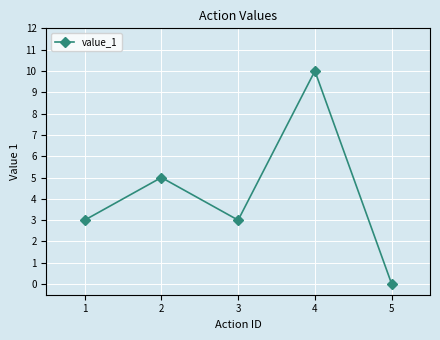

Which label corresponds to the largest value in the chart?

4